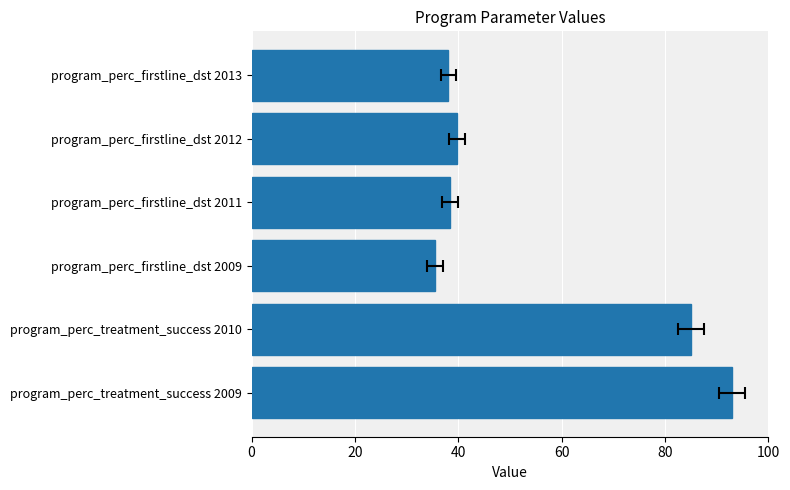

How many bars are there in total?

6